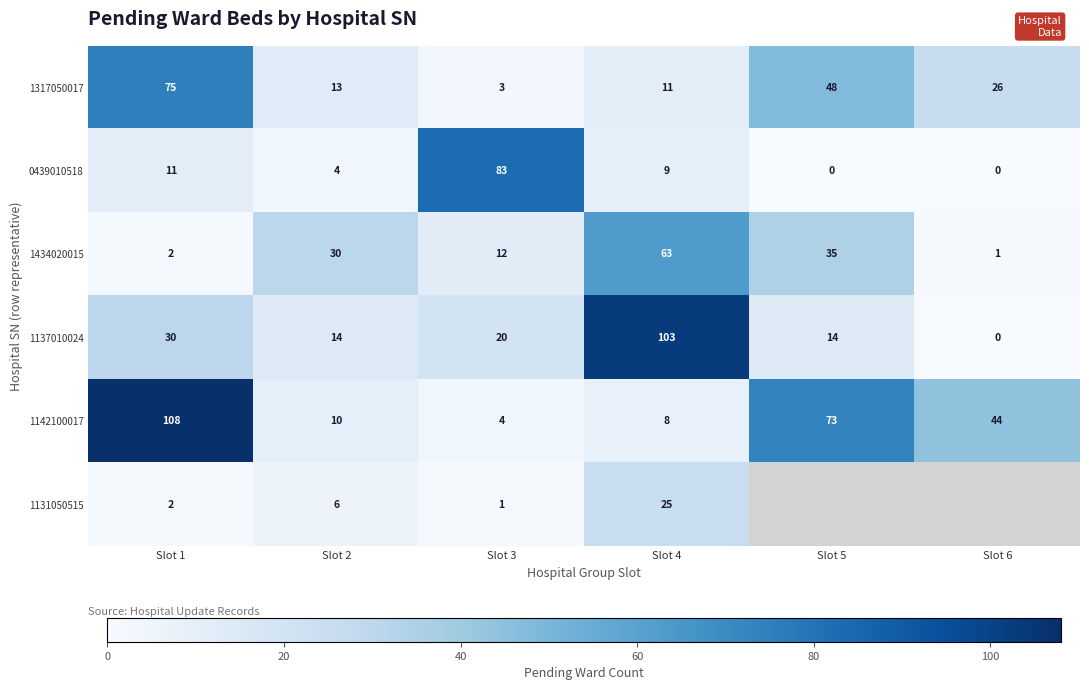

Where is 1142100017 nearest to the value 56?

Slot 6